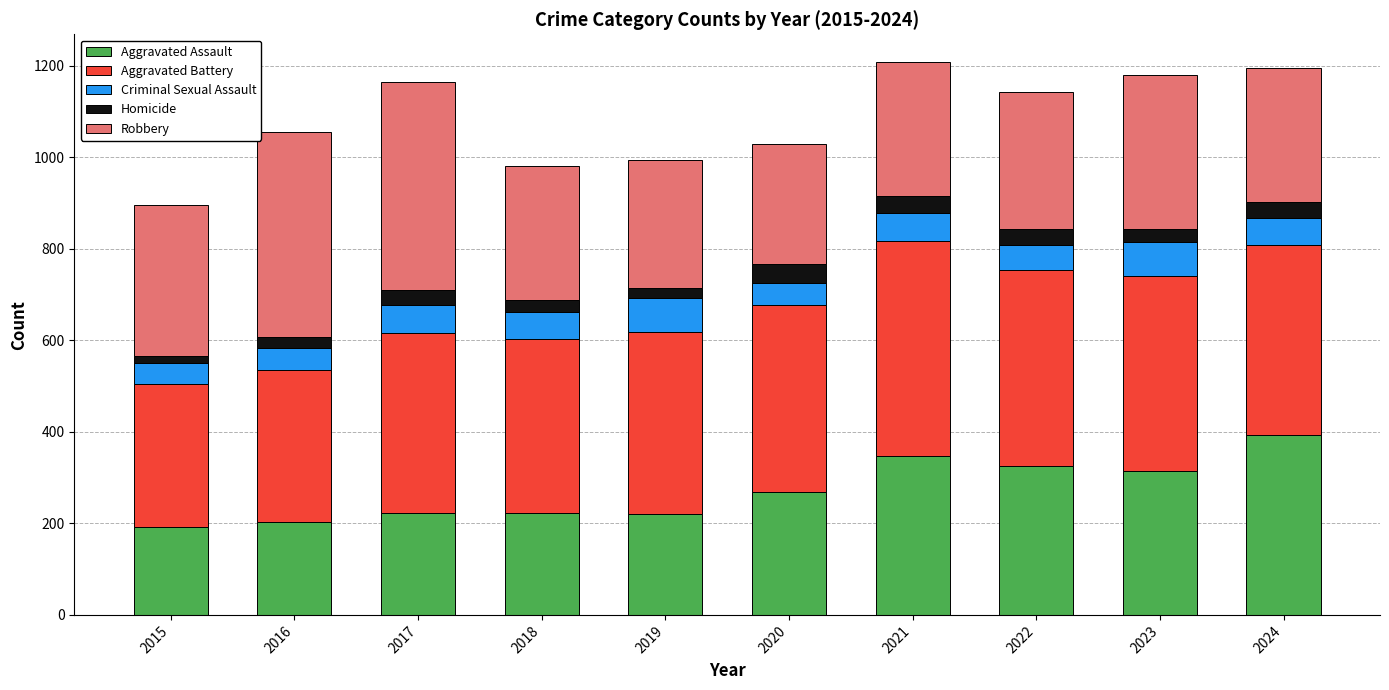

Is it true that Aggravated Assault equals 268 at 2020?

True